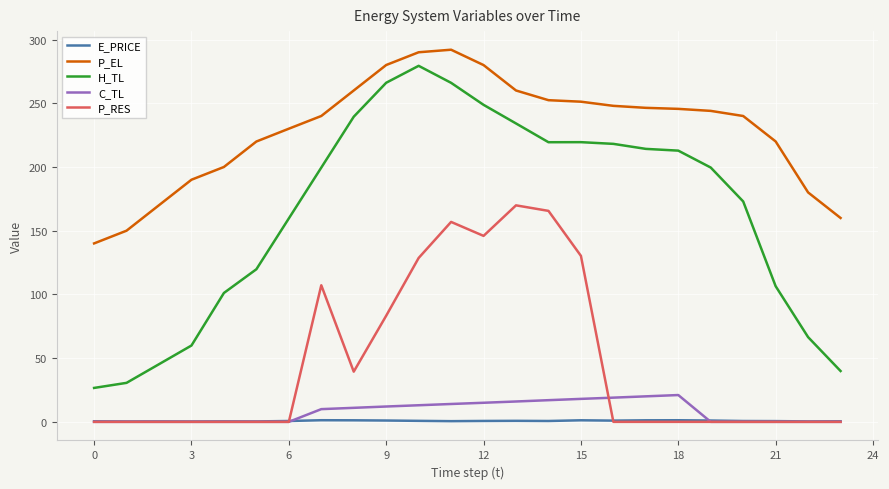

Is this an area chart (filled region under the line)?

No